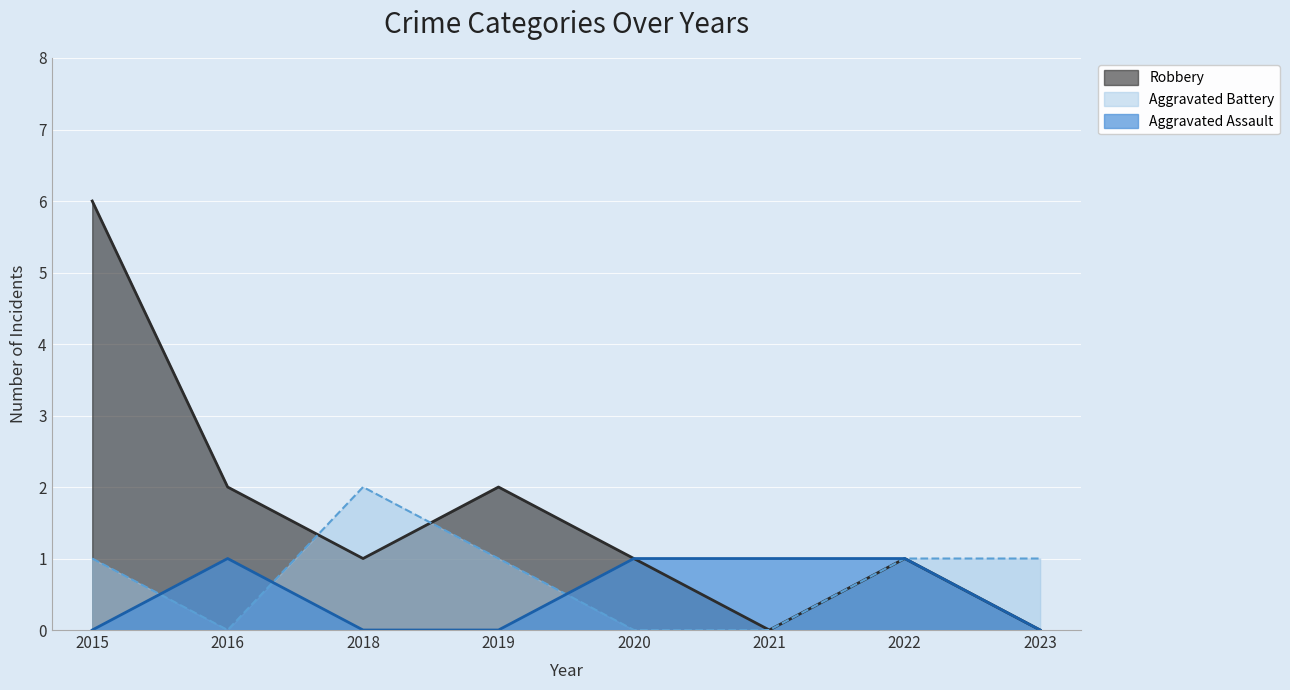

How many lines are shown in the chart?

3